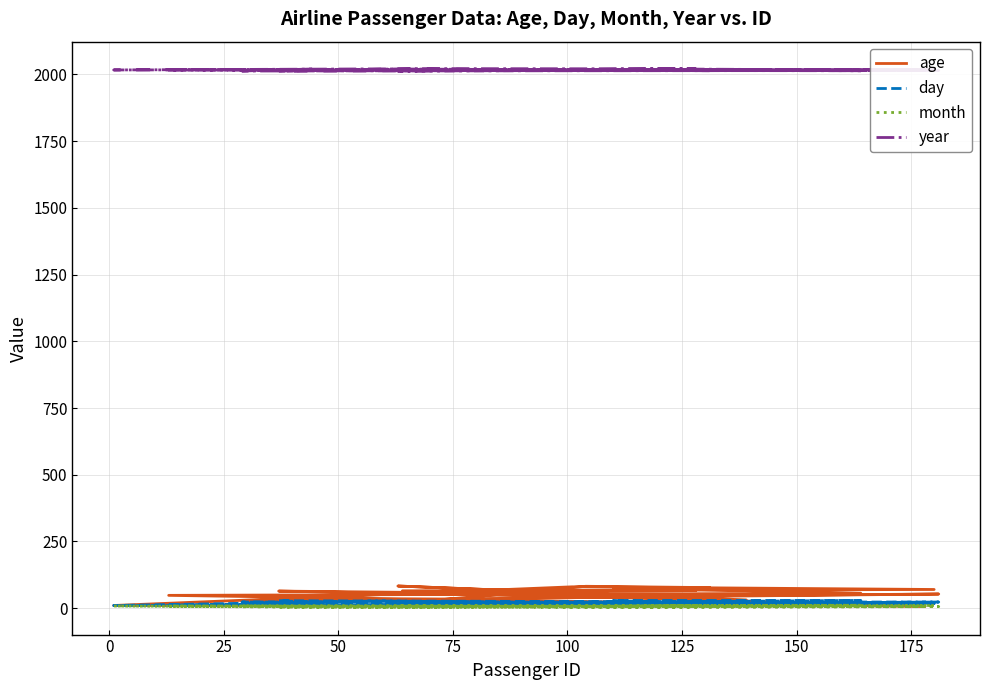

In month, how many points are lower than both neighbors (excluding endpoints)?

5